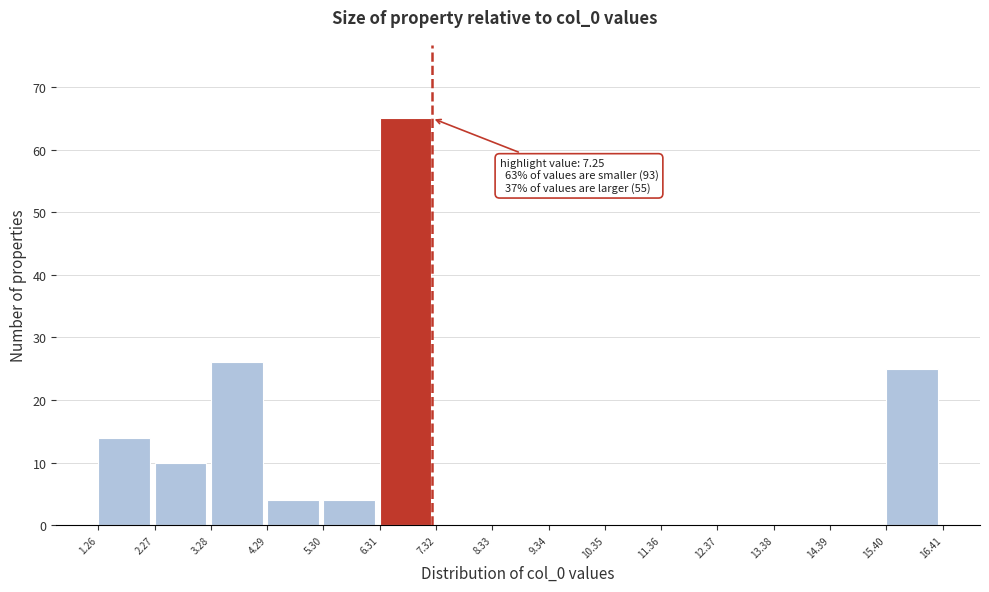

Which range on the x-axis has the tallest bar?

6.31 to 7.32